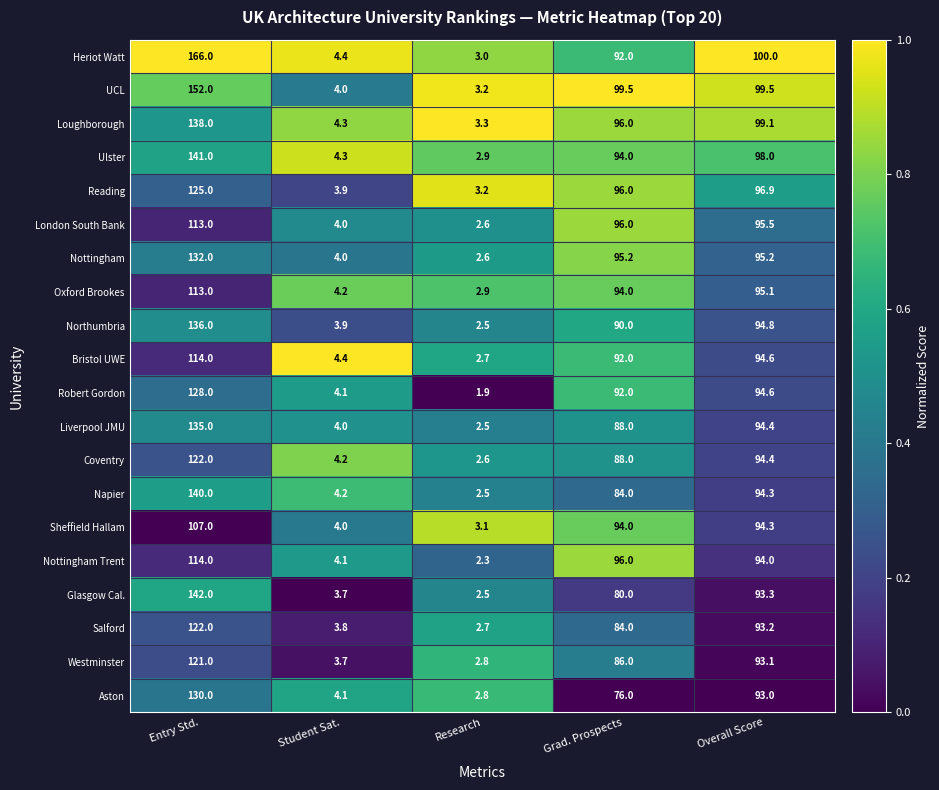

Count the number of categories in the chart.

5